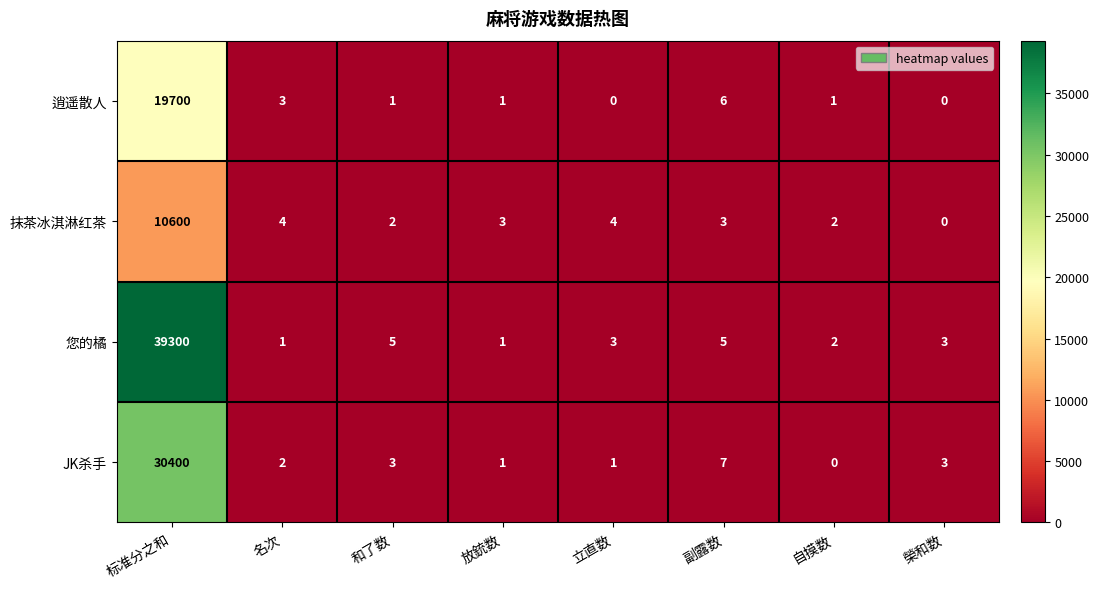

What is the difference between the JK杀手 values at 立直数 and 标准分之和?

30399